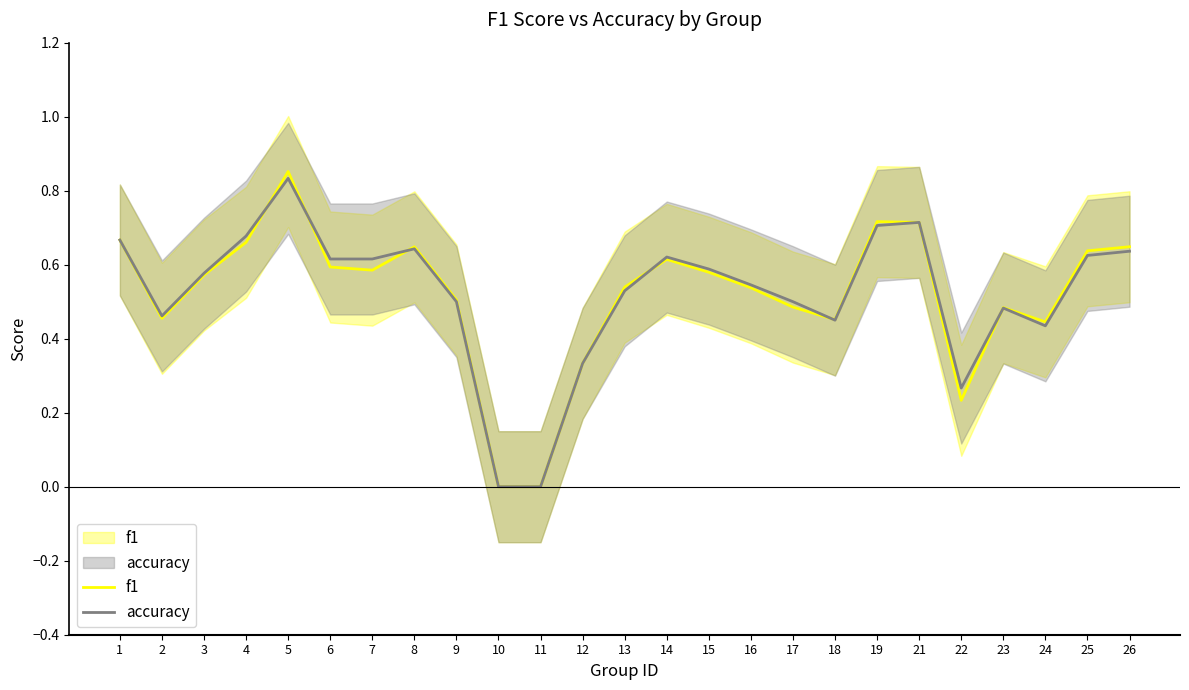

True or false: accuracy has more than 2 interior local peaks.

True